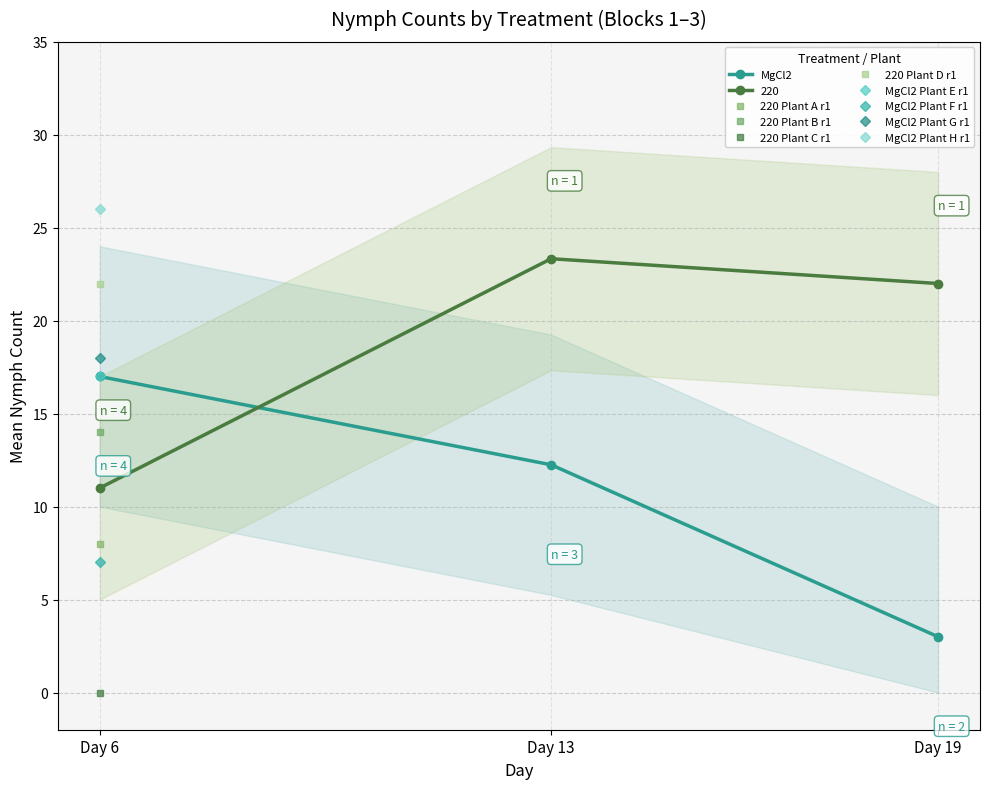

True or false: the data shows 12.2 at Day 13.

True